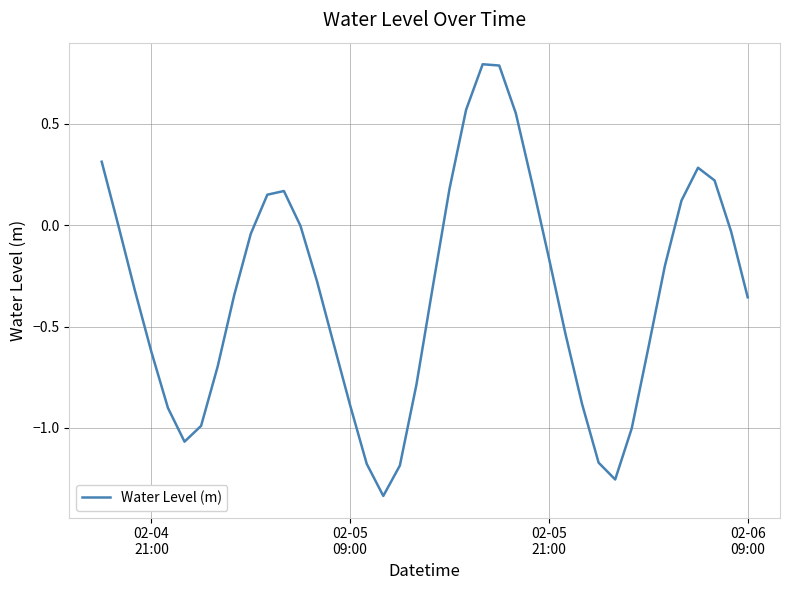

What is the difference between the maximum and minimum values?

2.1